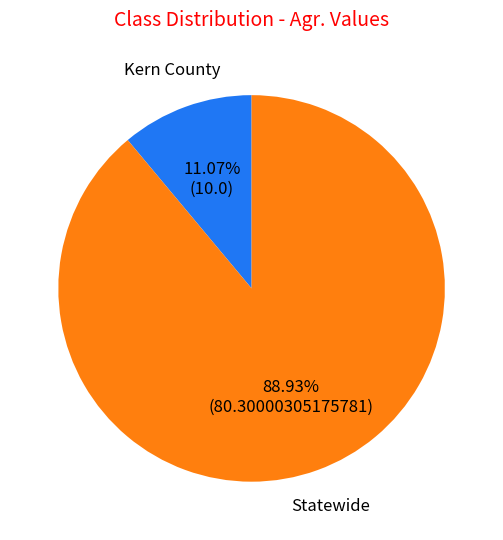

Is there a majority slice in this chart?

Yes